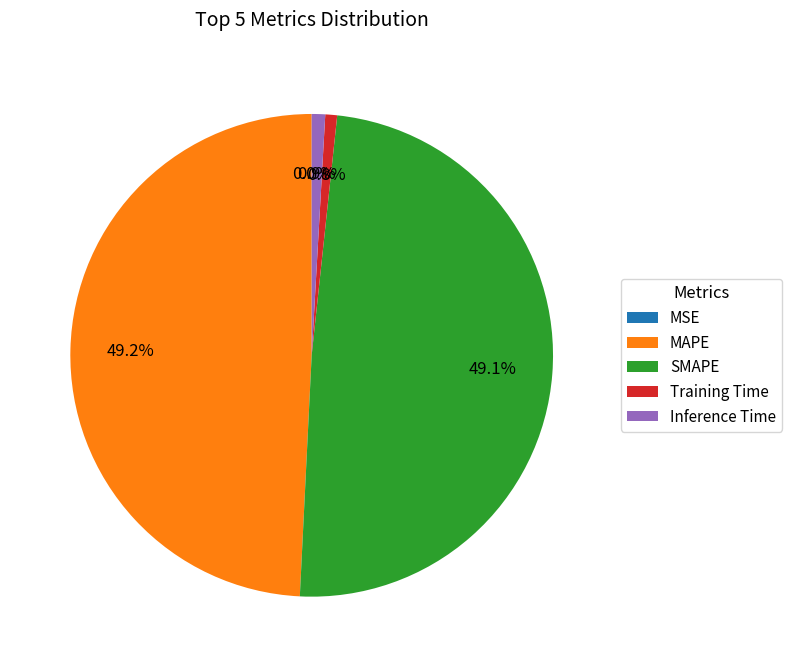

Does any single category account for the majority?

No